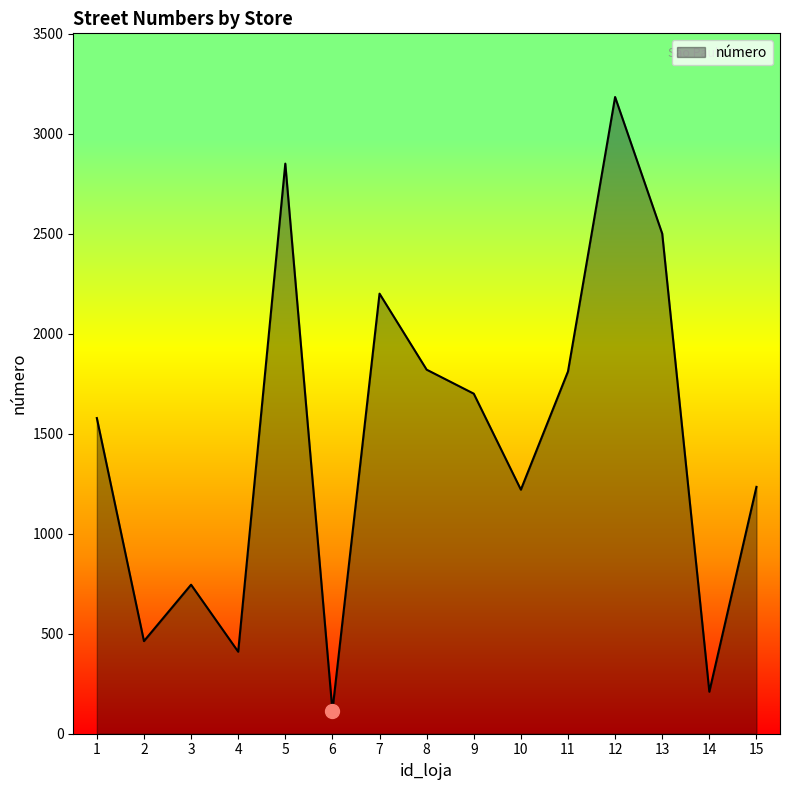

Where is the first local minimum?

2